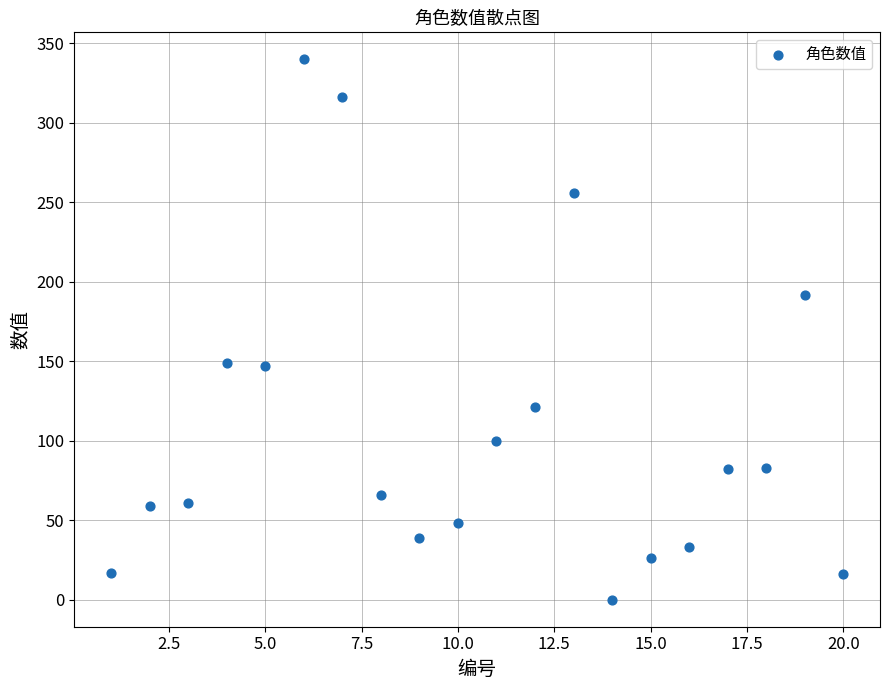

What is the range of X values (max minus min)?

19